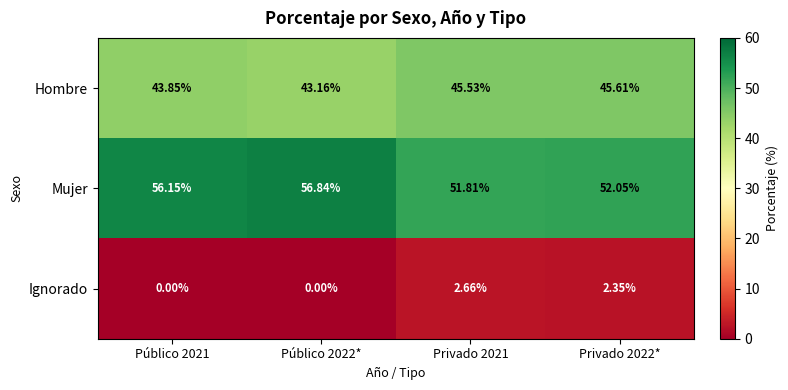

Which series has the widest spread of values?

Mujer